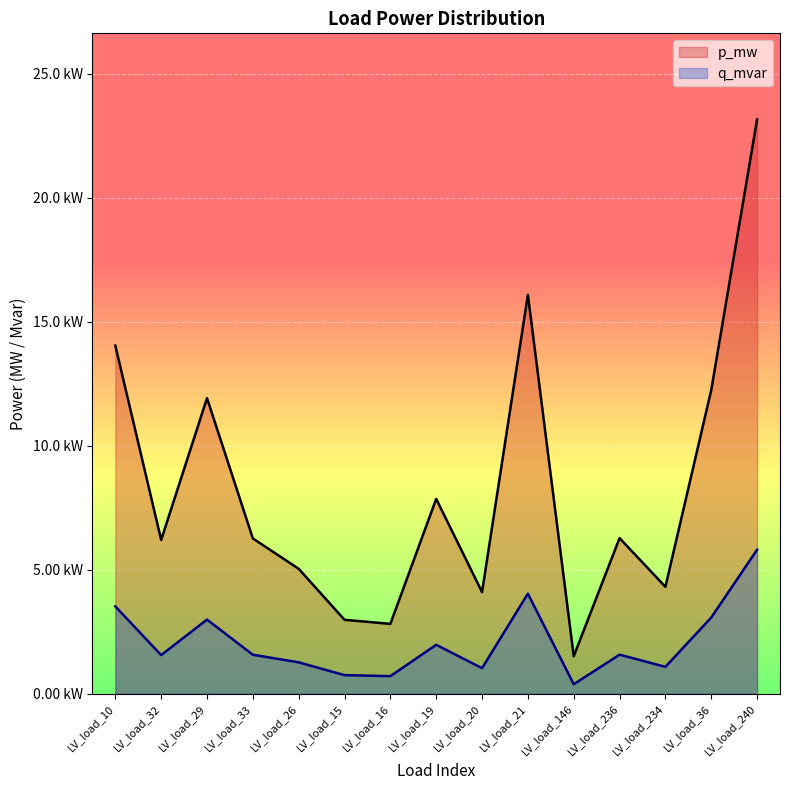

The q_mvar series shows 0.0 at LV_load_236. True or false?

True